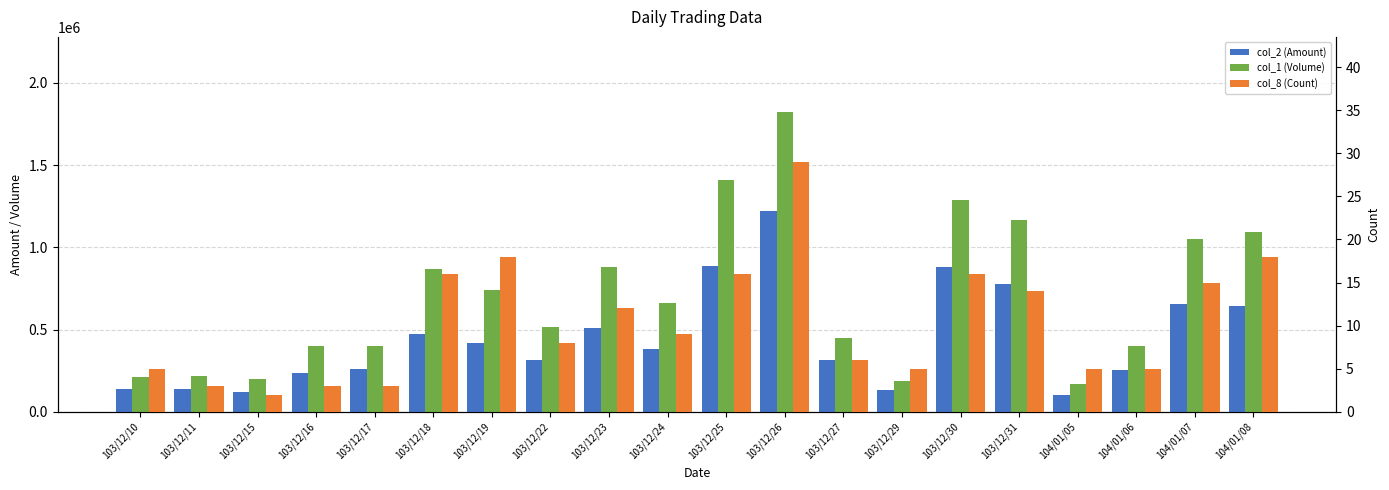

Reading left to right, what are all the values shown in this chart?

col_2 (Amount): 103/12/10=135700	103/12/11=139900	103/12/15=122000	103/12/16=238390	103/12/17=259340	103/12/18=472040	103/12/19=415080	103/12/22=314470	103/12/23=512040	103/12/24=379980	103/12/25=886200	103/12/26=1218280	103/12/27=313200	103/12/29=130200	103/12/30=881620	103/12/31=778180	104/01/05=104260	104/01/06=254800	104/01/07=656730	104/01/08=645400
col_1 (Volume): 103/12/10=210000	103/12/11=220000	103/12/15=200000	103/12/16=399000	103/12/17=399000	103/12/18=868000	103/12/19=743000	103/12/22=513000	103/12/23=882000	103/12/24=659000	103/12/25=1408000	103/12/26=1823000	103/12/27=450000	103/12/29=190000	103/12/30=1290000	103/12/31=1165000	104/01/05=166000	104/01/06=400000	104/01/07=1052000	104/01/08=1092000
col_8 (Count): 103/12/10=5	103/12/11=3	103/12/15=2	103/12/16=3	103/12/17=3	103/12/18=16	103/12/19=18	103/12/22=8	103/12/23=12	103/12/24=9	103/12/25=16	103/12/26=29	103/12/27=6	103/12/29=5	103/12/30=16	103/12/31=14	104/01/05=5	104/01/06=5	104/01/07=15	104/01/08=18